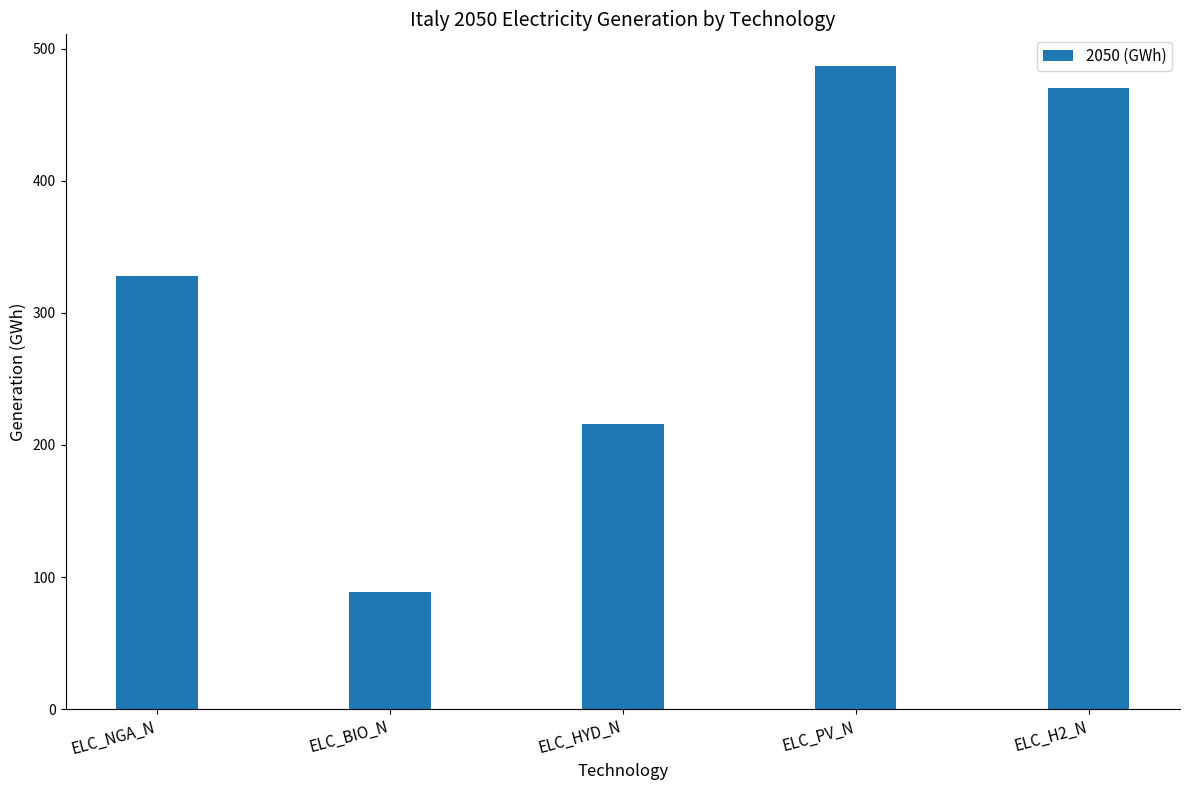

List the labels in order of value, smallest first.

ELC_BIO_N, ELC_HYD_N, ELC_NGA_N, ELC_H2_N, ELC_PV_N